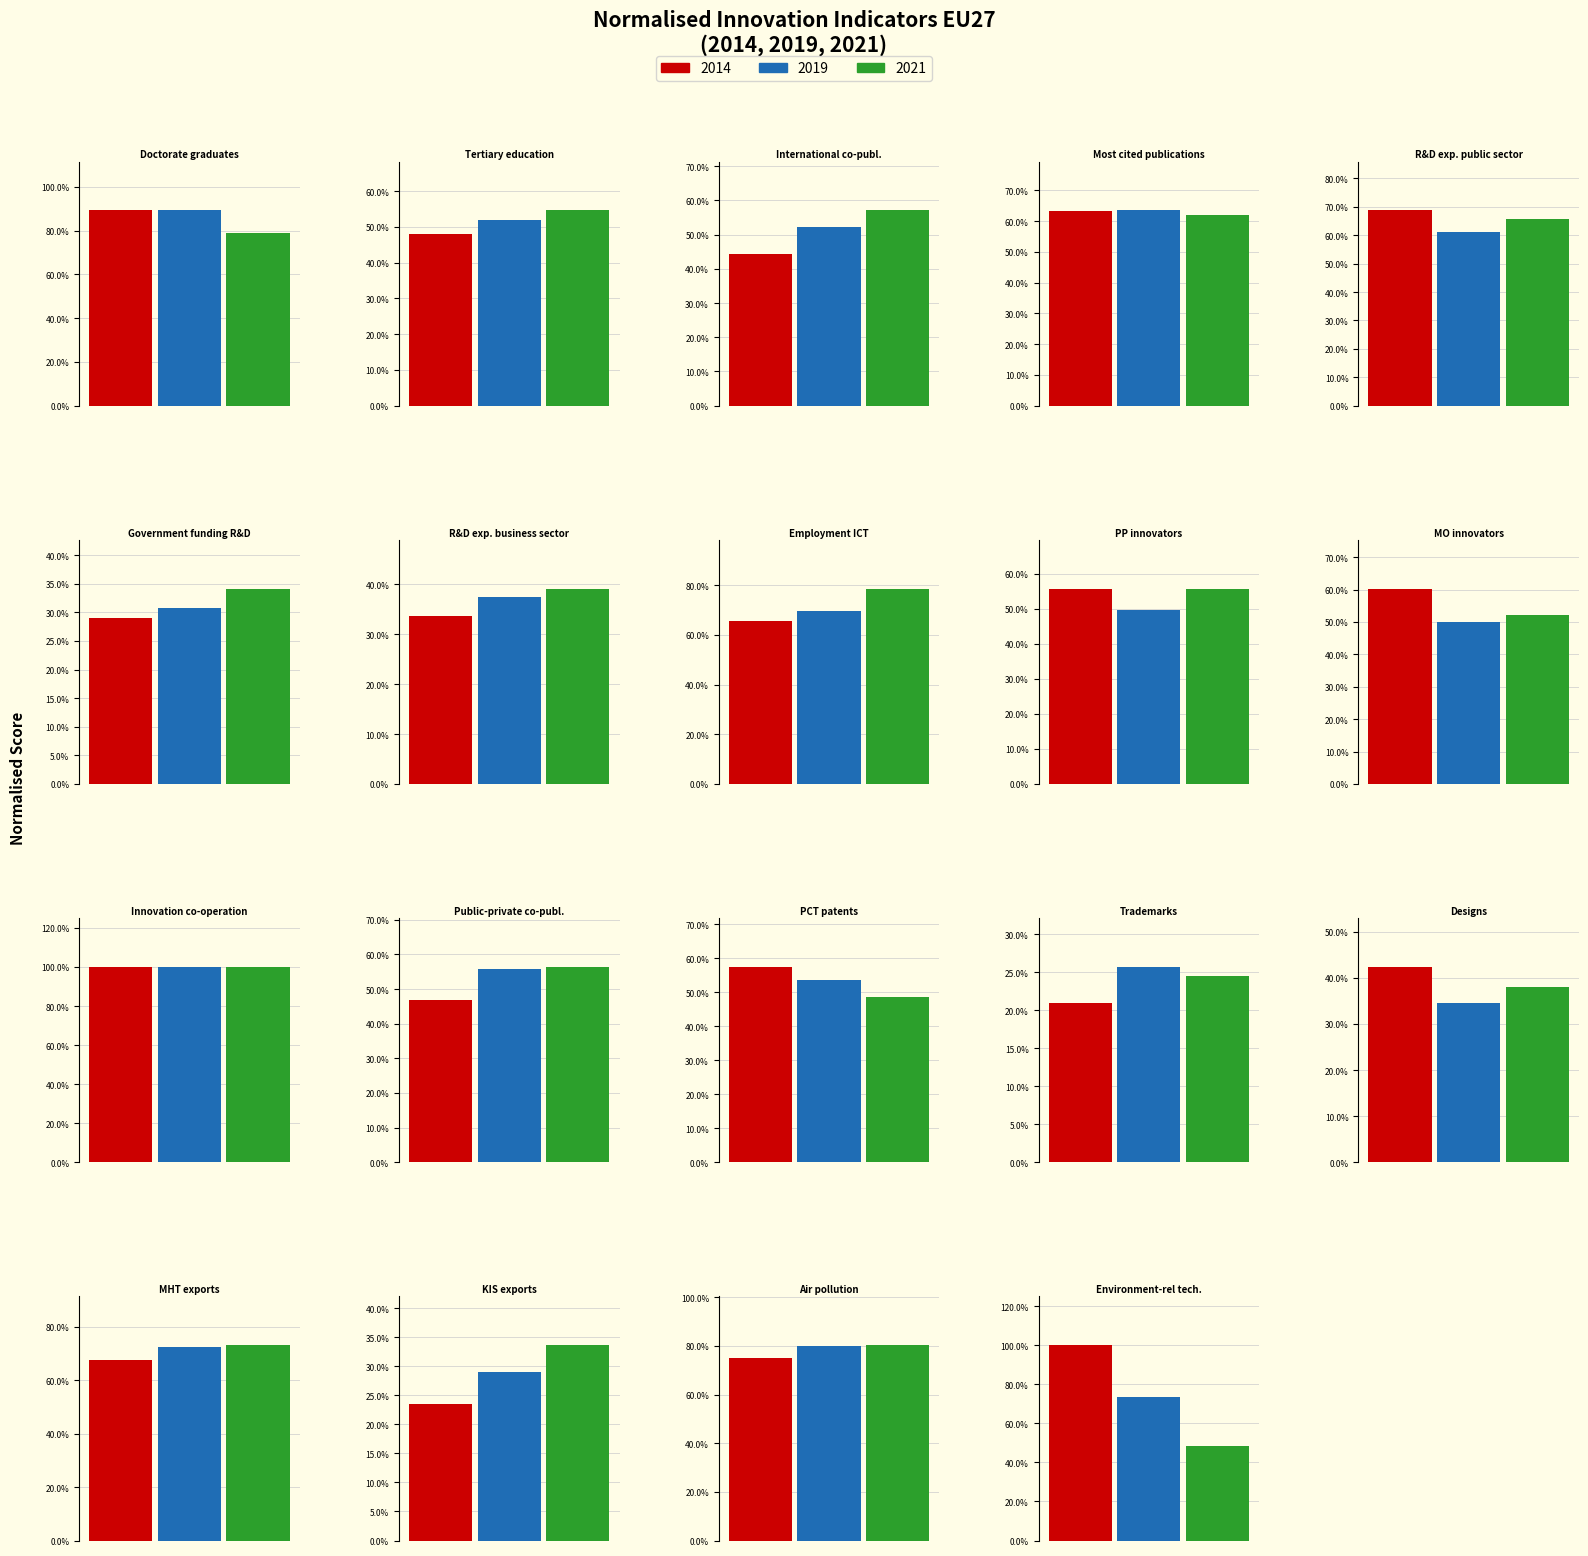

What is the minimum value for 2014?

0.2